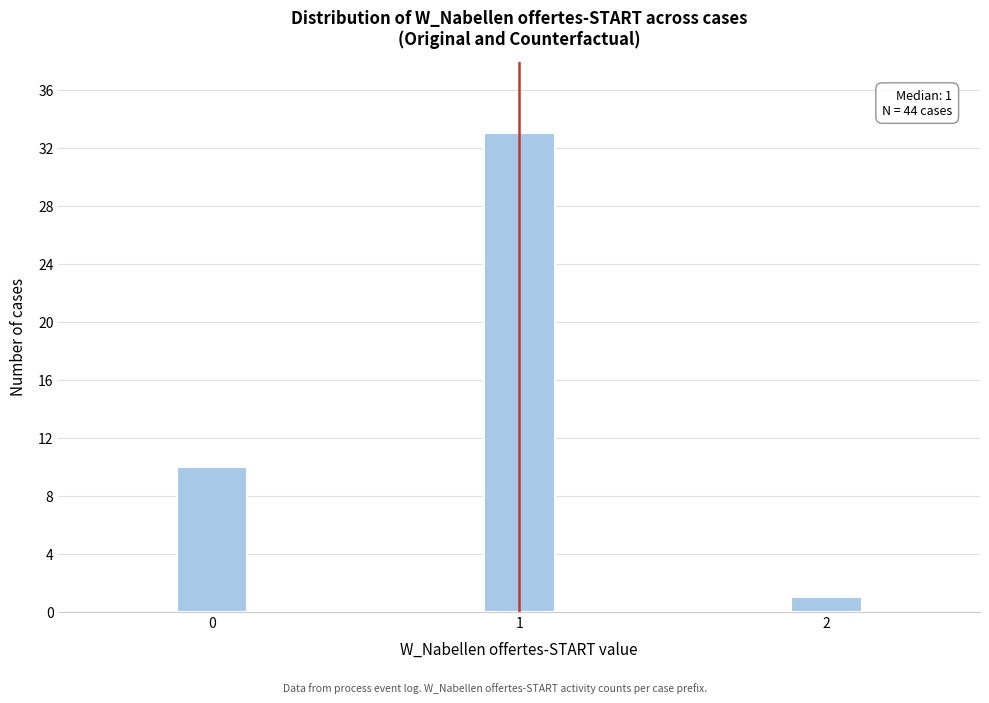

Around what value on the x-axis is the tallest bar? Give the approximate position of its centre, as read against the axis.

1.0